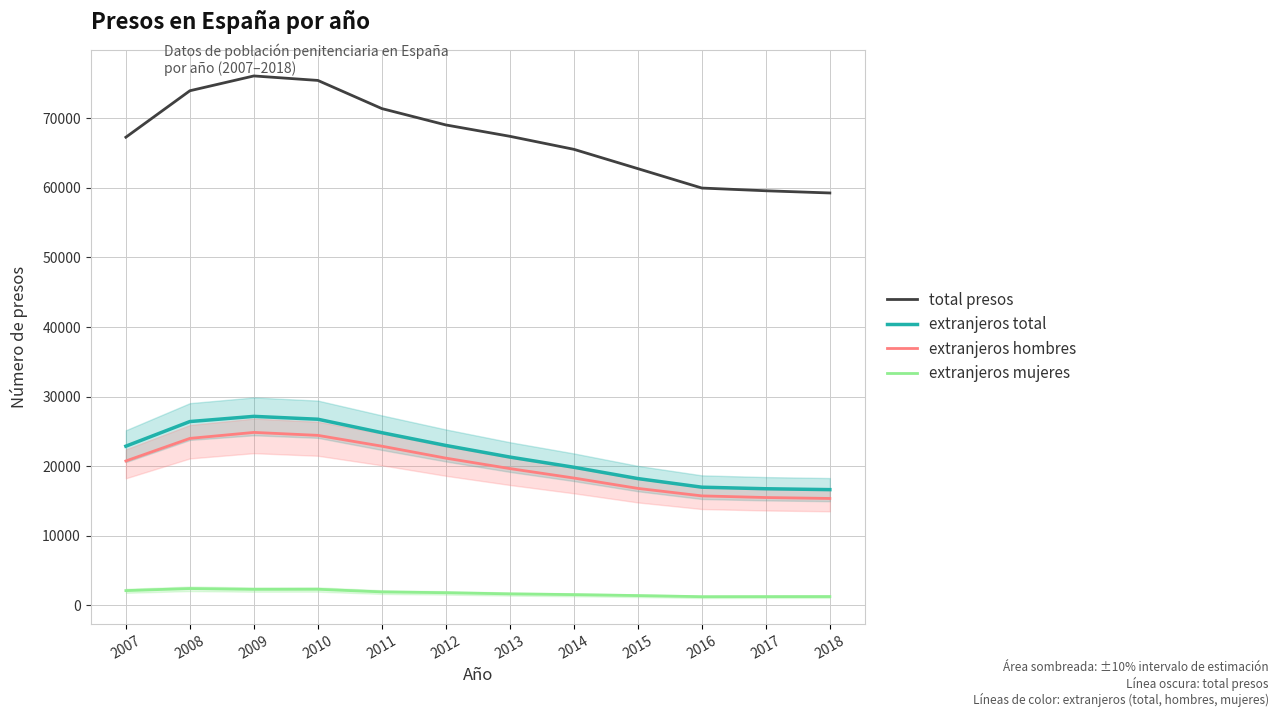

Count the number of data series in this chart.

4